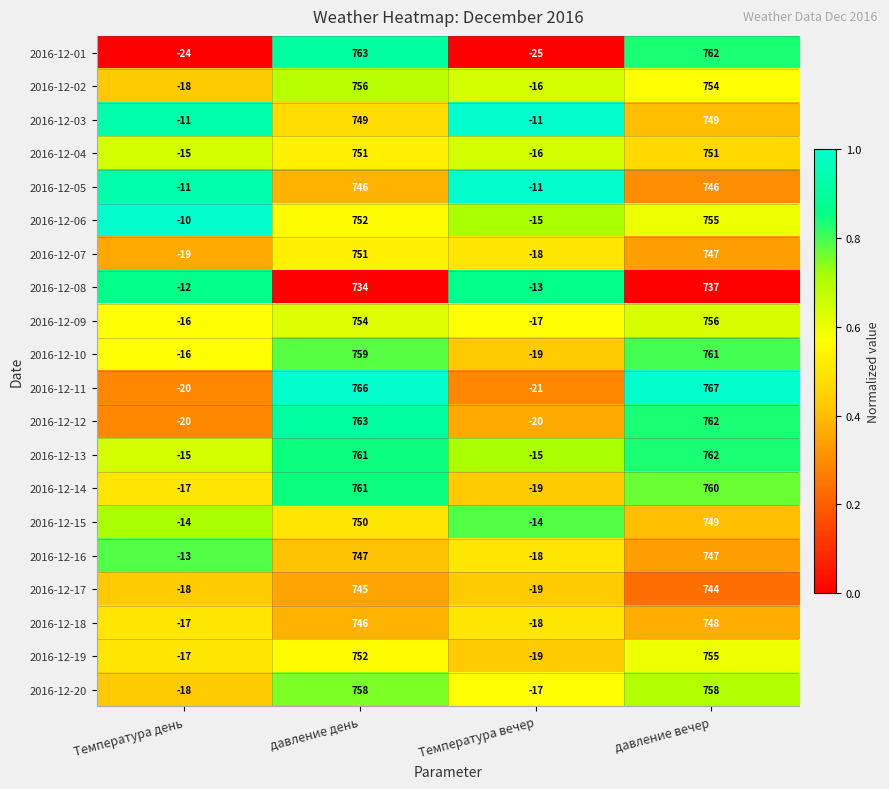

The value of 2016-12-06 at Температура день is -10. True or false?

True